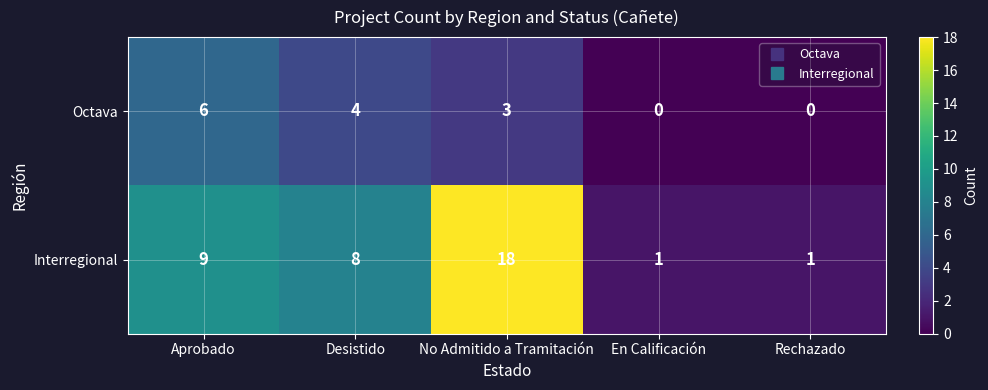

True or false: Interregional has a value of 8 at Desistido.

True